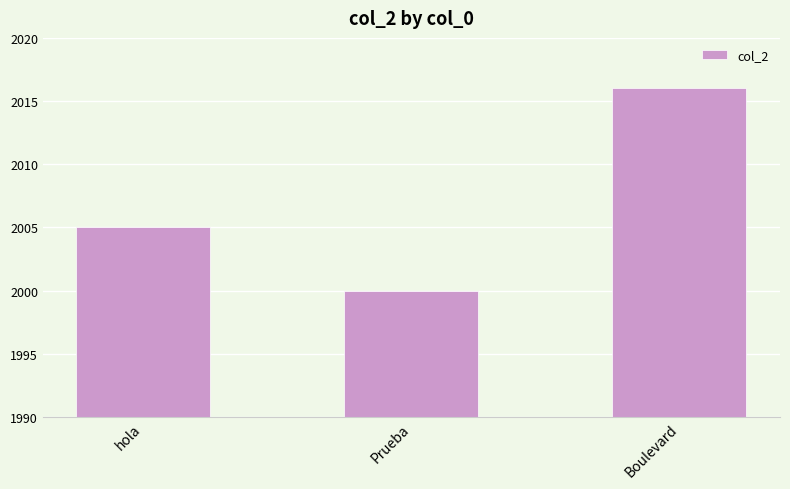

What is the sum of the values at hola and Boulevard?

4021